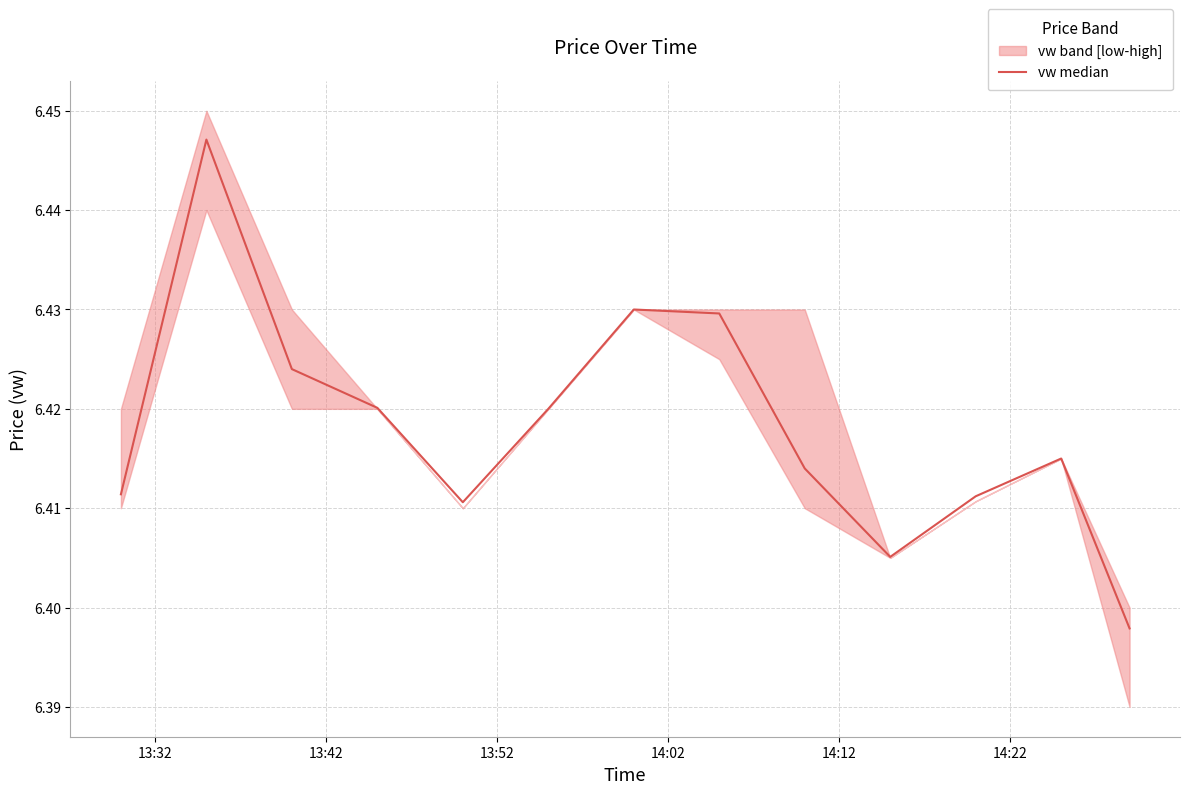

What is the maximum value shown in the chart?

6.4